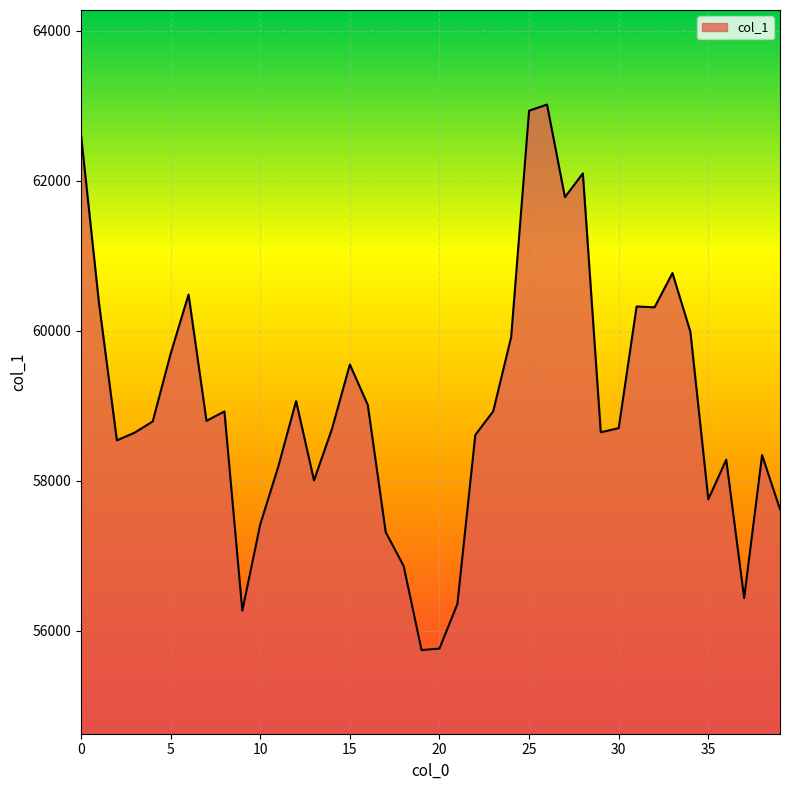

True or false: the data has more than 0 interior local peaks.

True